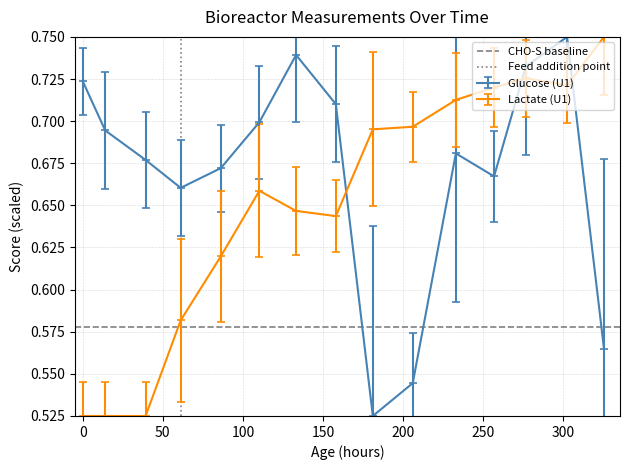

Count the Glucose (U1) values in the range 0 to 1.

15